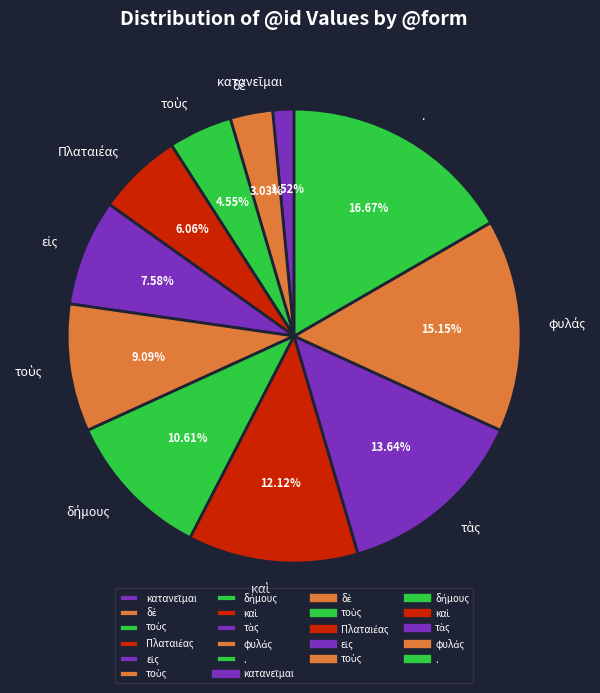

Count the number of slices in the pie.

11